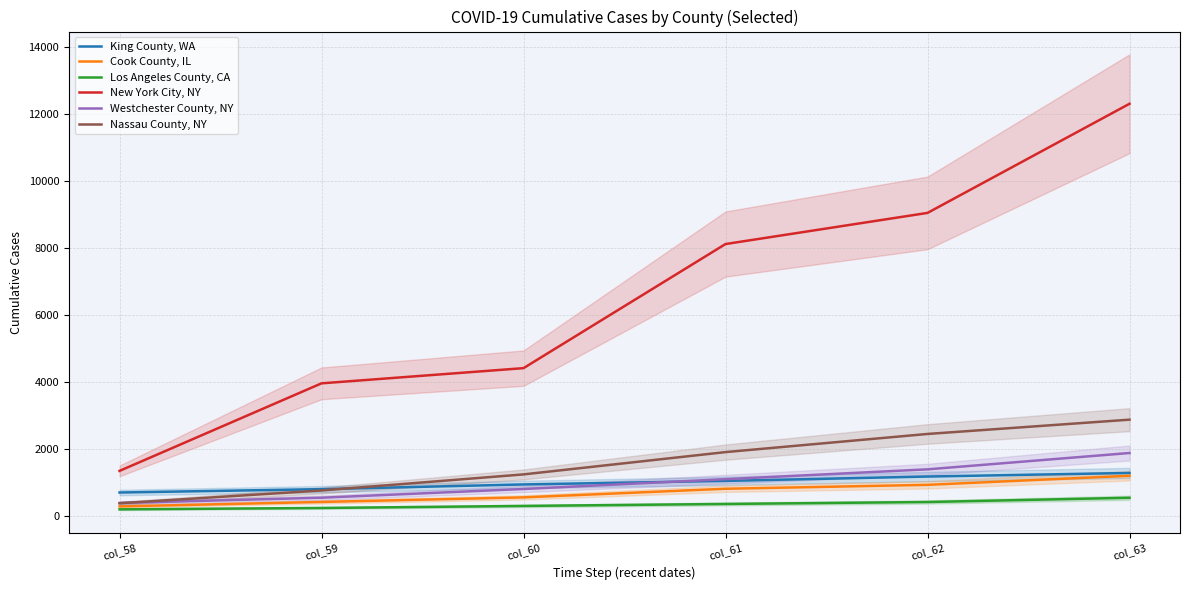

What is the difference between the Los Angeles County, CA values at col_63 and col_58?

346